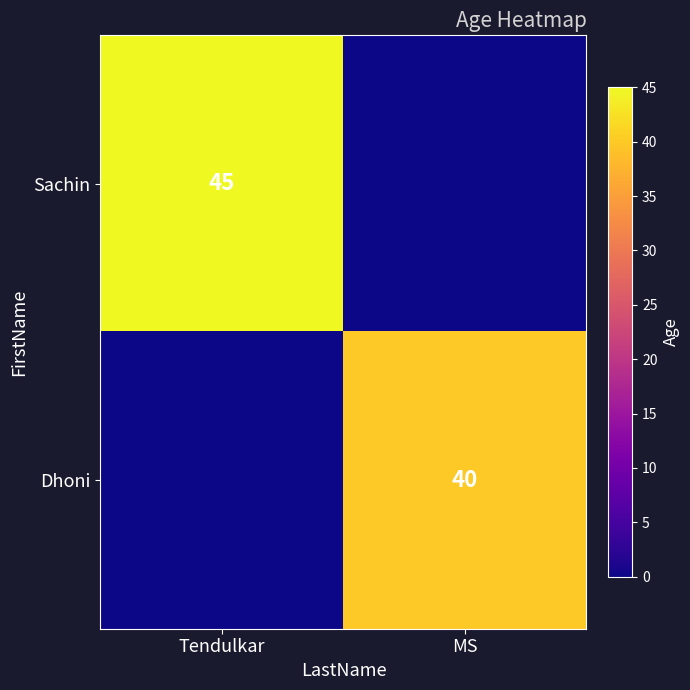

The value of Sachin at Tendulkar is 45. True or false?

True